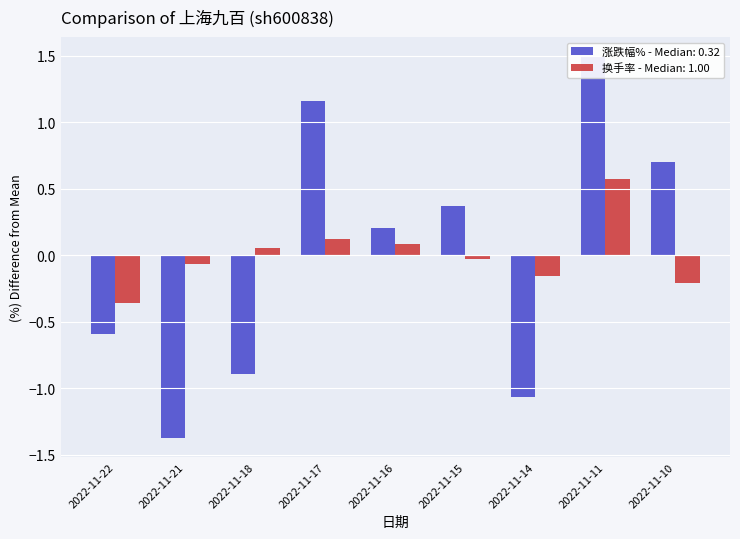

What is the difference between the 涨跌幅% values at 2022-11-11 and 2022-11-22?

2.1